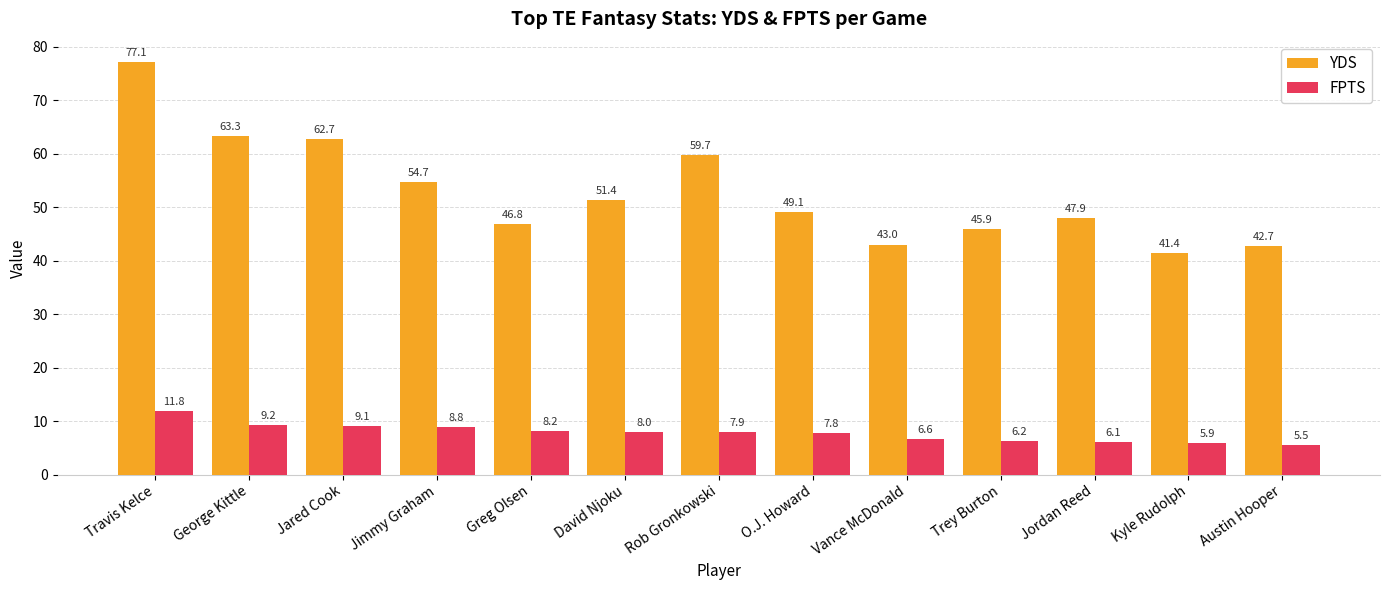

What is the average value of the YDS series?

52.7